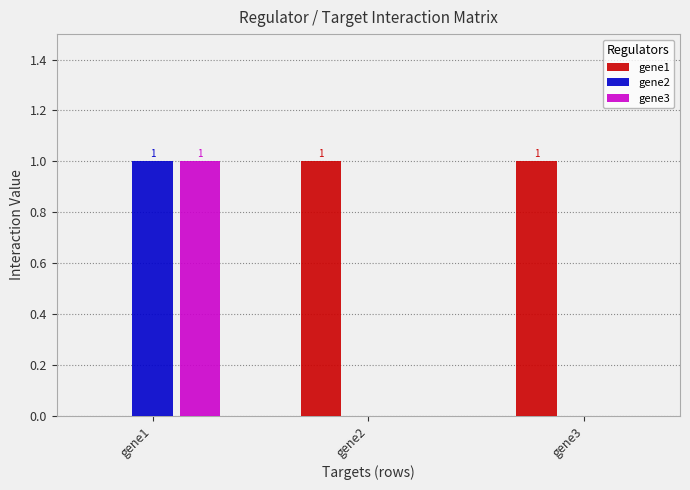

What is the sum of the gene2 values at gene1 and gene3?

1